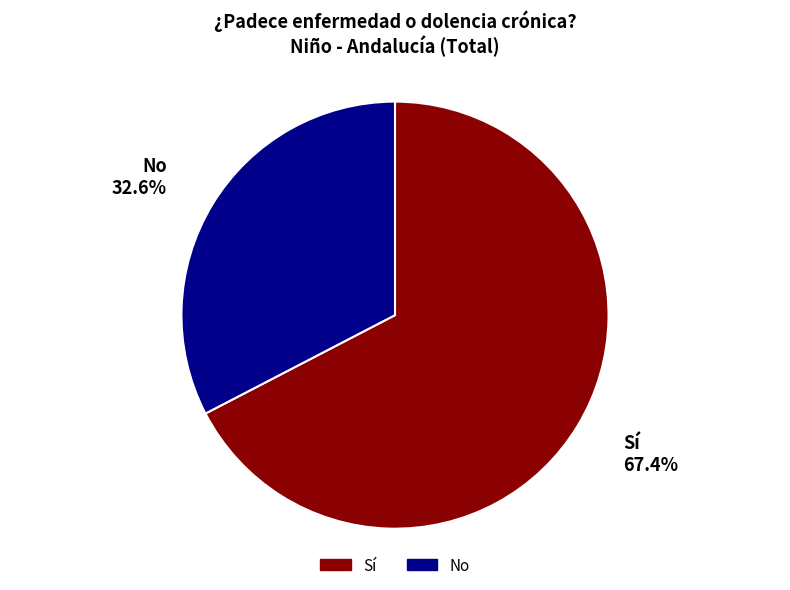

True or false: No accounts for 33% of the total.

True